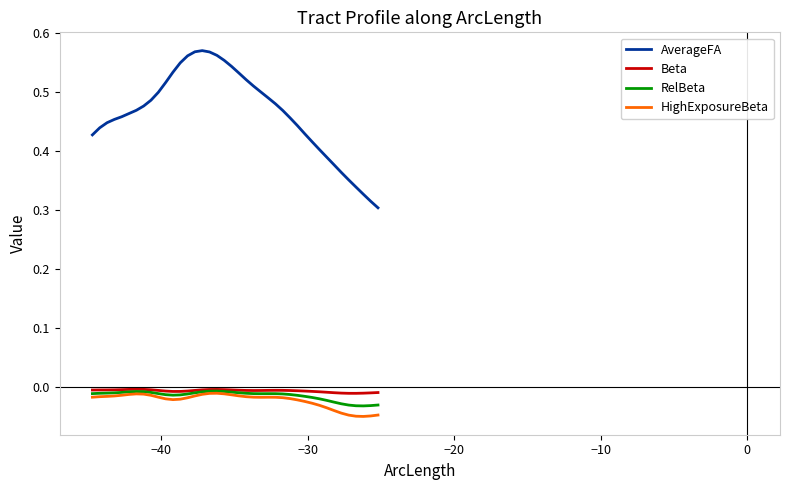

Which series has the widest spread of values?

AverageFA